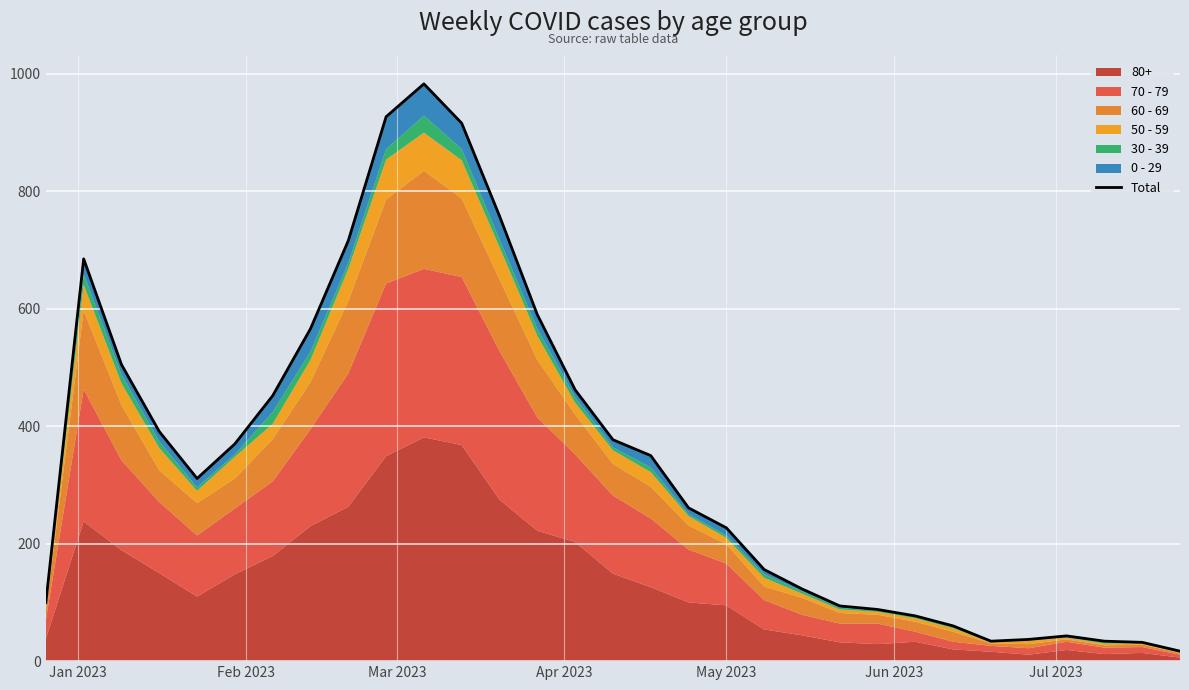

Reading left to right, what are all the values shown in this chart?

100	685	505	391	311	370	452	566	716	927	983	916	758	590	462	377	350	261	227	156	123	94	88	77	60	34	37	43	34	32	17